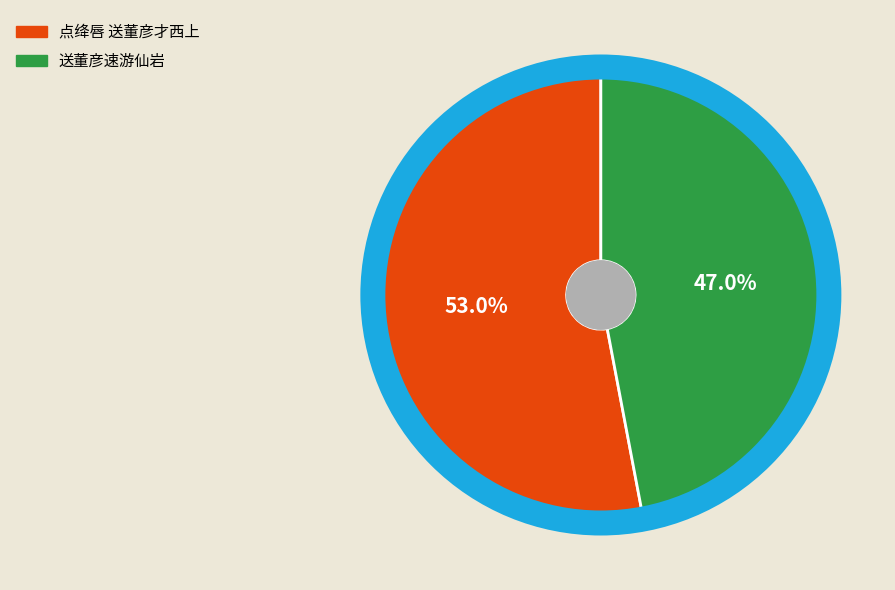

Which slice is the smallest?

送董彦速游仙岩